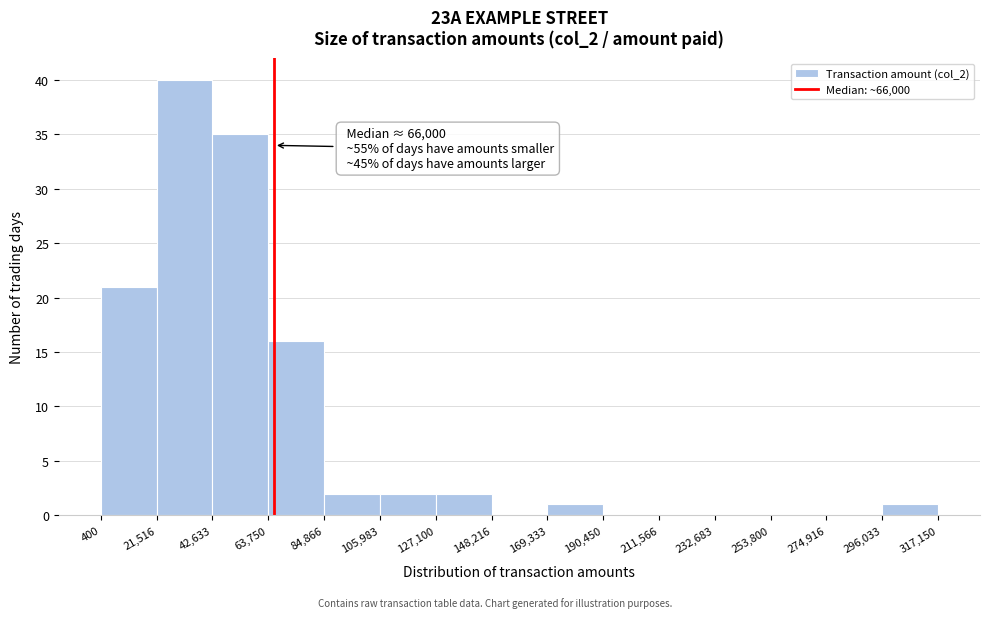

Over which range of the x-axis is the bar tallest?

21,516 to 42,633